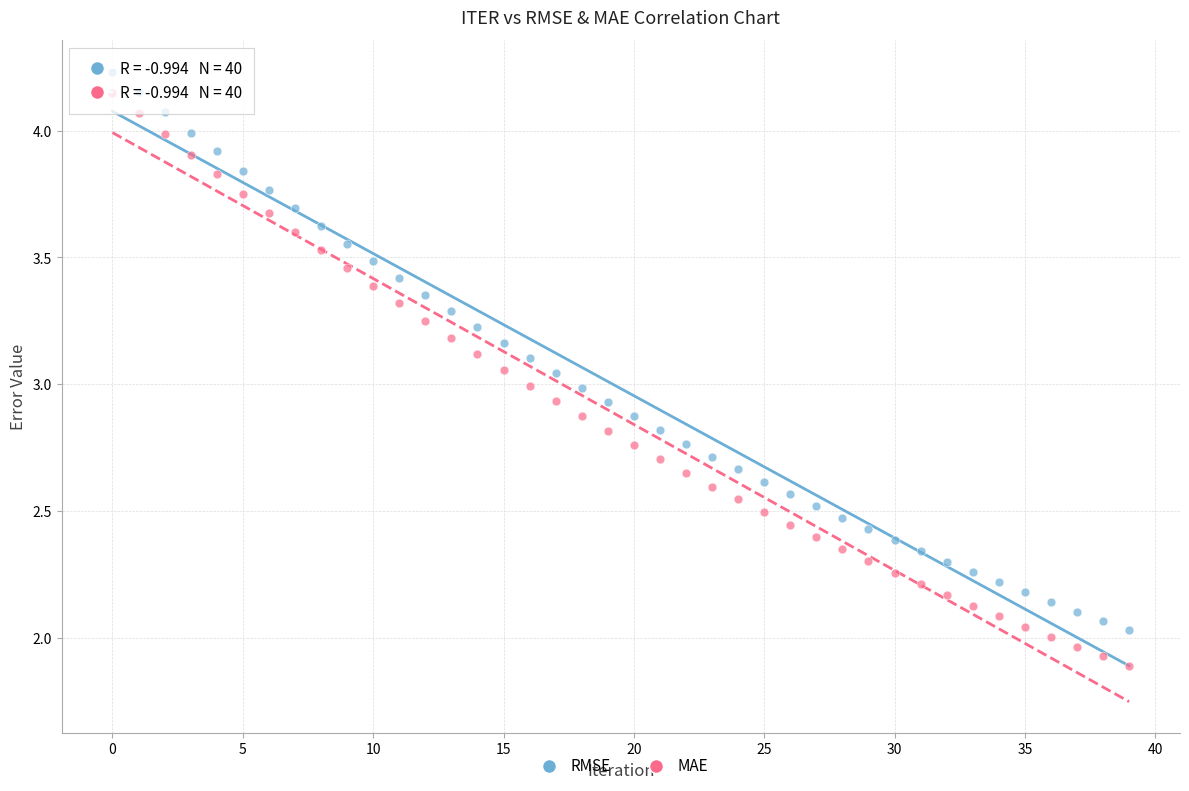

Which series reaches the maximum Y coordinate?

RMSE